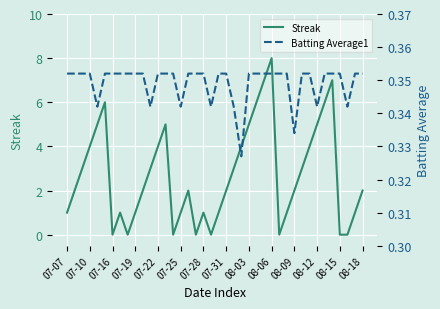

True or false: Streak has more than 1 points higher than both neighbors.

True